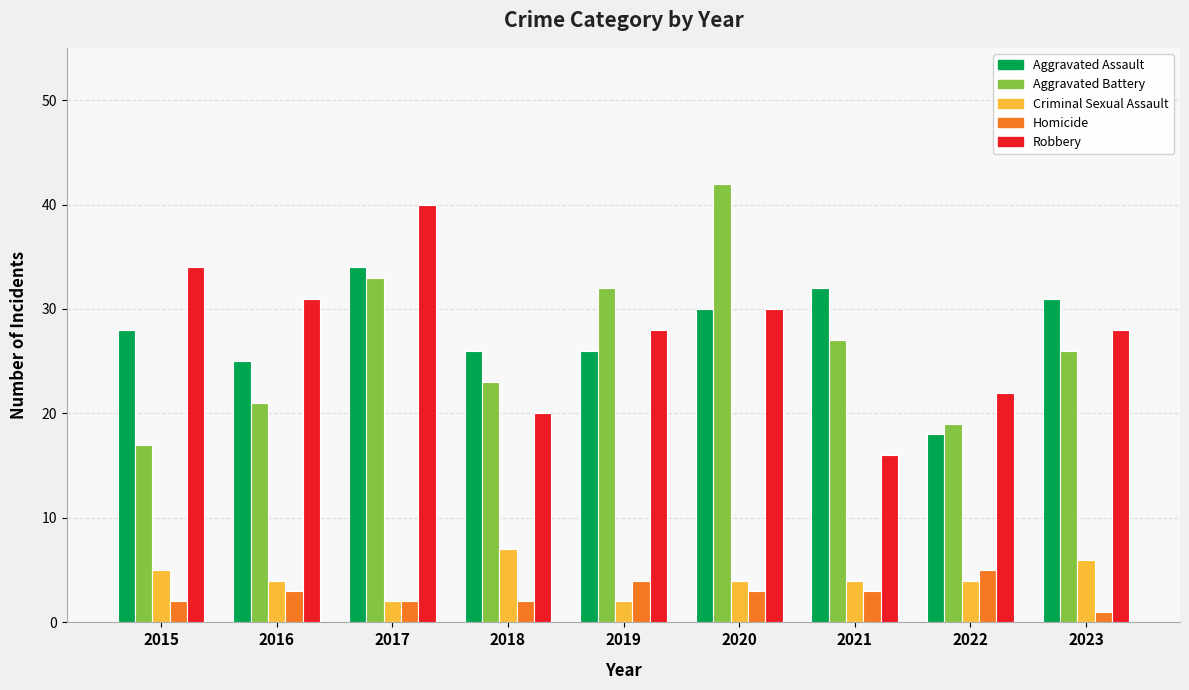

True or false: Criminal Sexual Assault has a value of 6 at 2023.

True